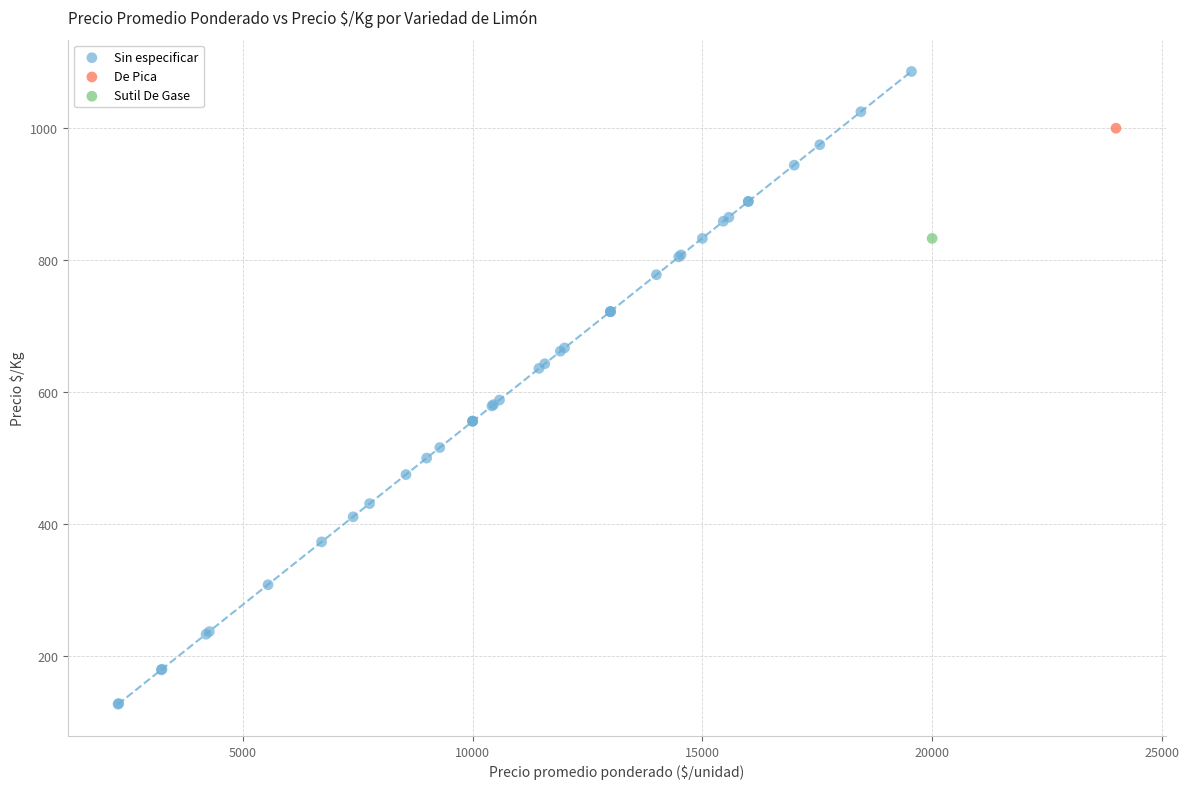

What are all the series names shown in the legend?

Sin especificar, De Pica, Sutil De Gase